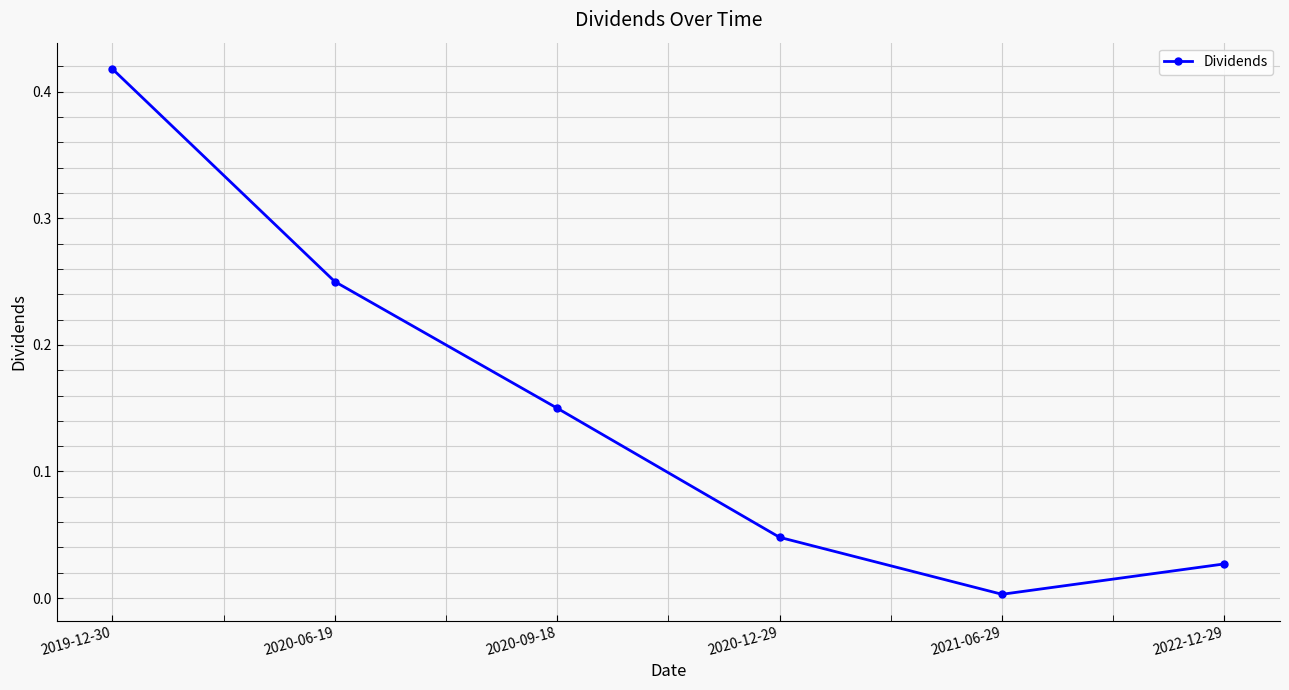

List the labels in order of value, smallest first.

2021-06-29, 2022-12-29, 2020-12-29, 2020-09-18, 2020-06-19, 2019-12-30